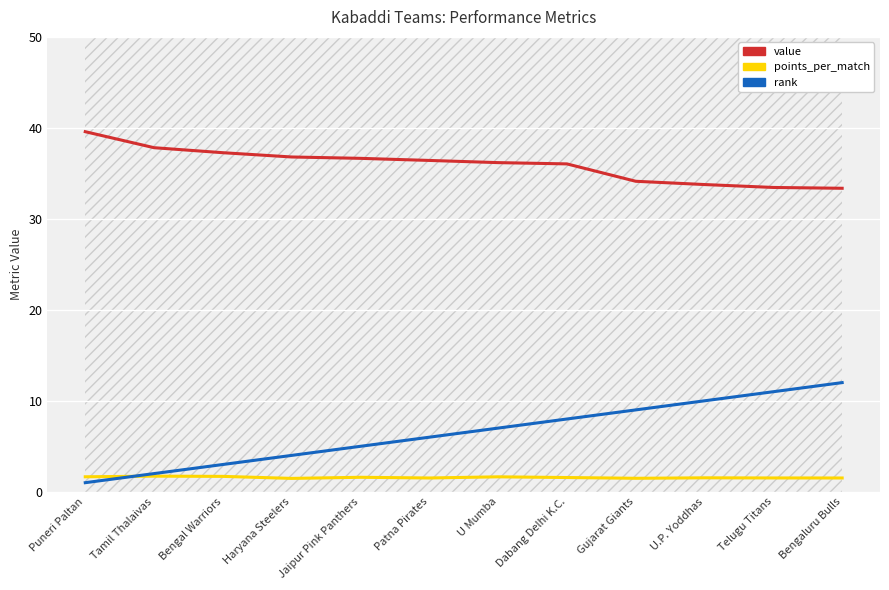

What is the spread (max minus min) of values at Patna Pirates?

34.9